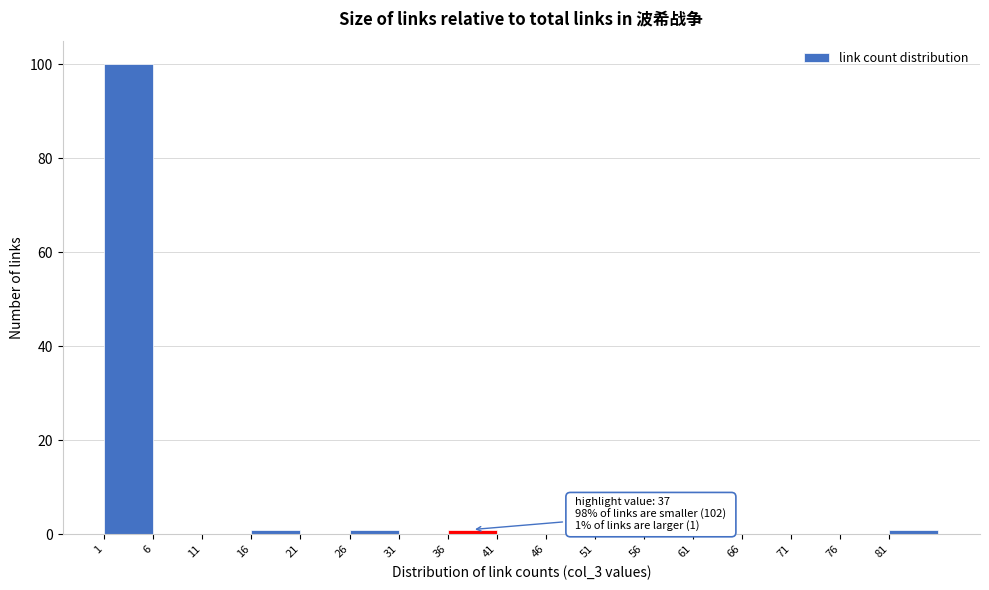

Which range on the x-axis has the tallest bar?

1 to 6